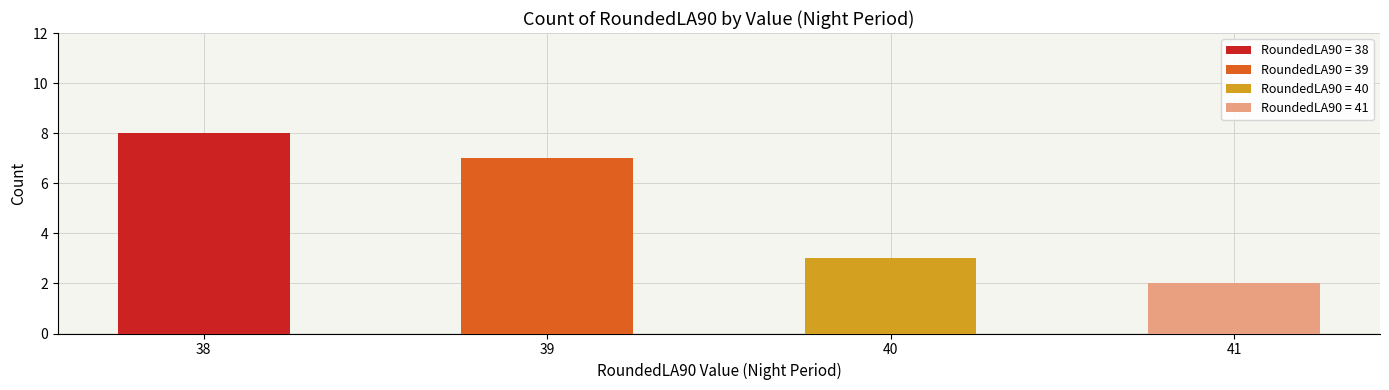

What is the difference between the second highest and minimum values?

5